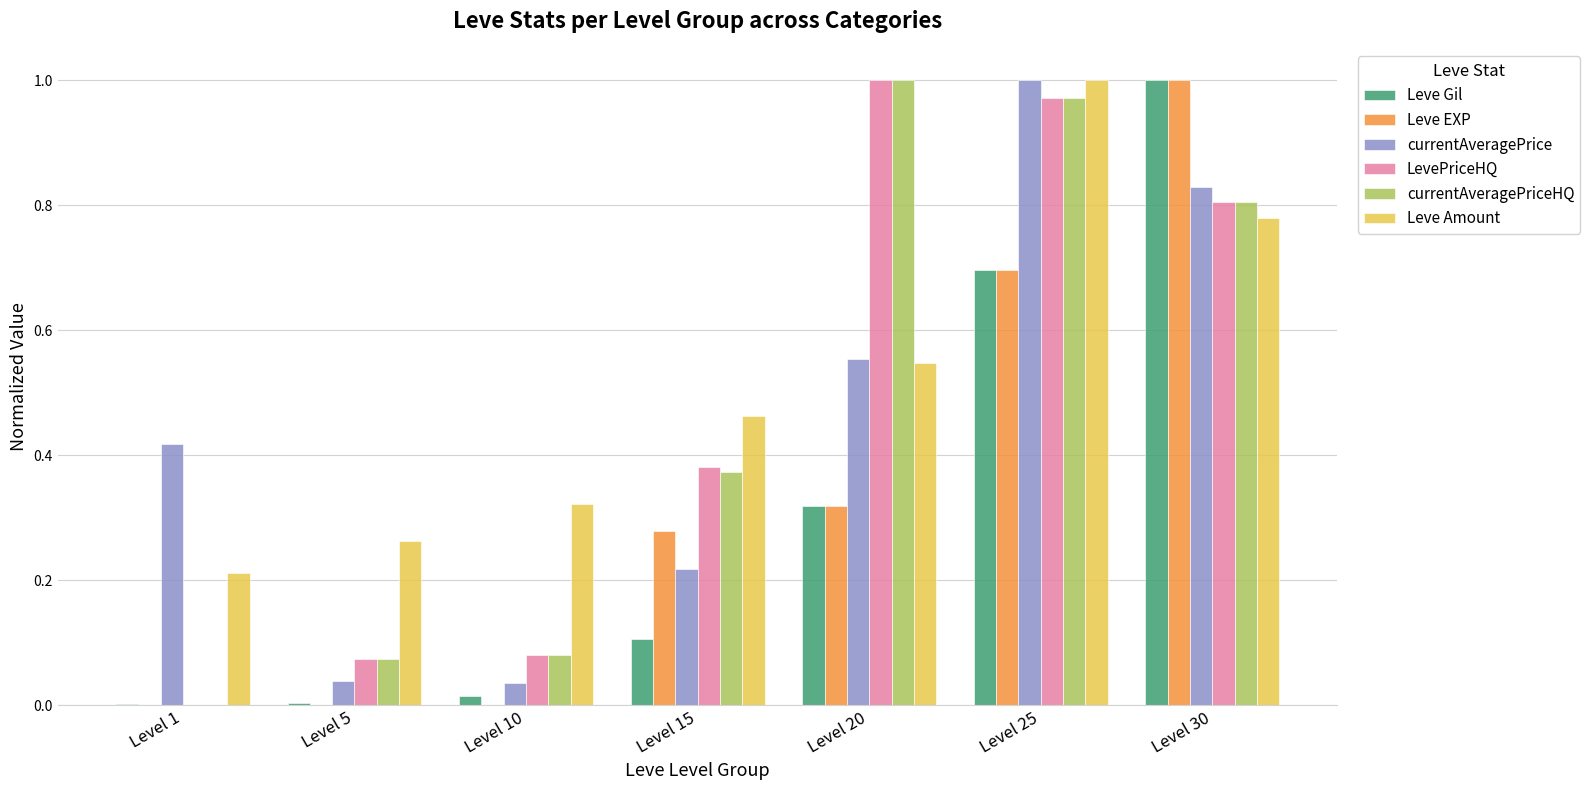

What is the total value across all series at Level 20?

3.7